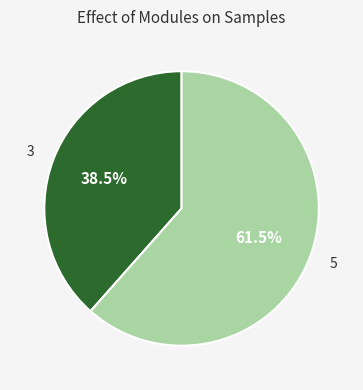

Between 3 and 5, which is larger?

5